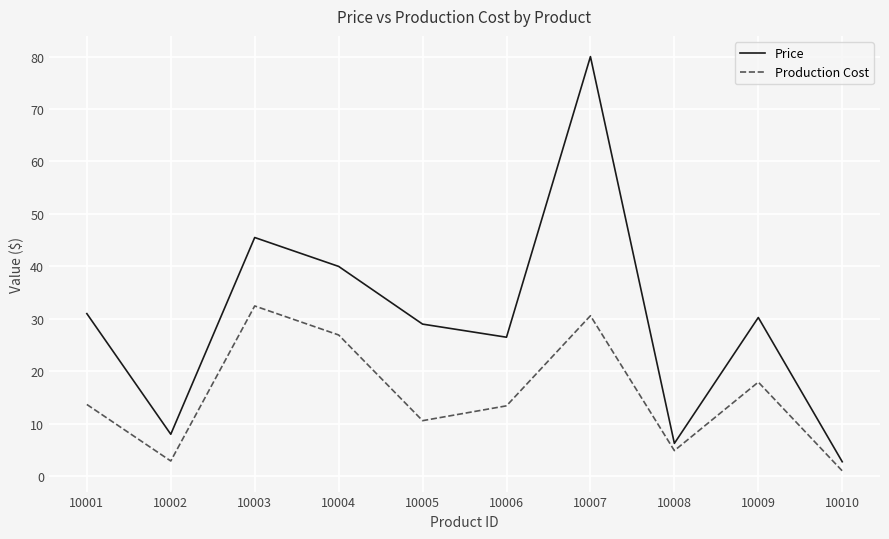

Rank the series by their maximum value, from highest to lowest.

Price, Production Cost